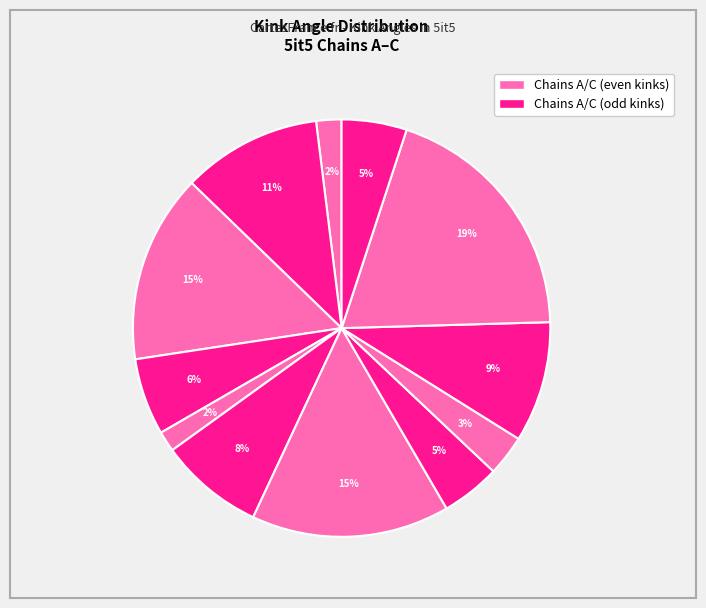

Count the number of slices in the pie.

12